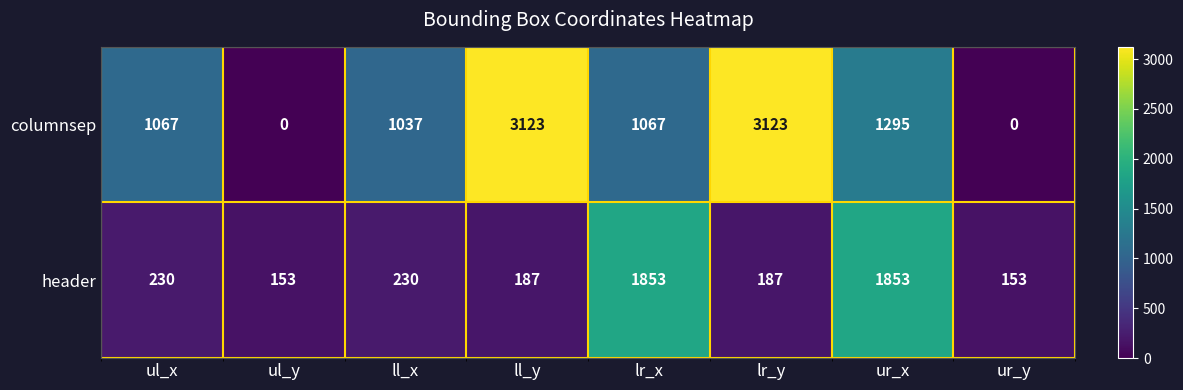

The value of columnsep at ur_y is -1590. True or false?

False